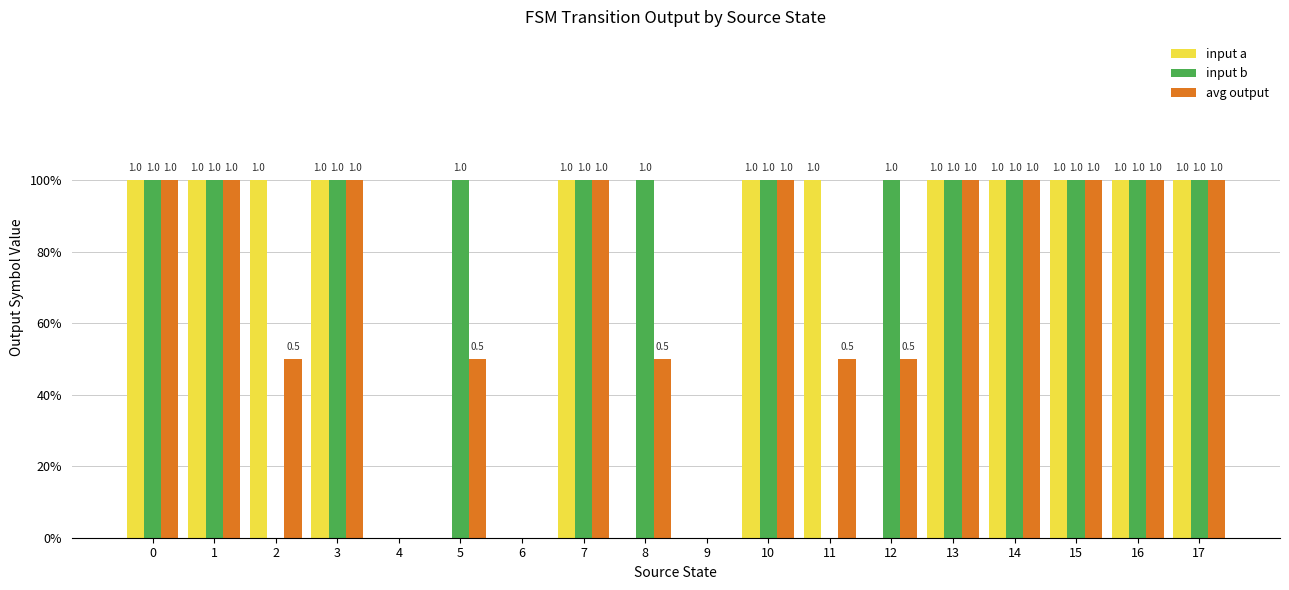

Reading right to left, what are all the values shown in this chart?

input a: 1.0	1.0	1.0	1.0	1.0	0.0	1.0	1.0	0.0	0.0	1.0	0.0	0.0	0.0	1.0	1.0	1.0	1.0
input b: 1.0	1.0	1.0	1.0	1.0	1.0	0.0	1.0	0.0	1.0	1.0	0.0	1.0	0.0	1.0	0.0	1.0	1.0
avg output: 1.0	1.0	1.0	1.0	1.0	0.5	0.5	1.0	0.0	0.5	1.0	0.0	0.5	0.0	1.0	0.5	1.0	1.0